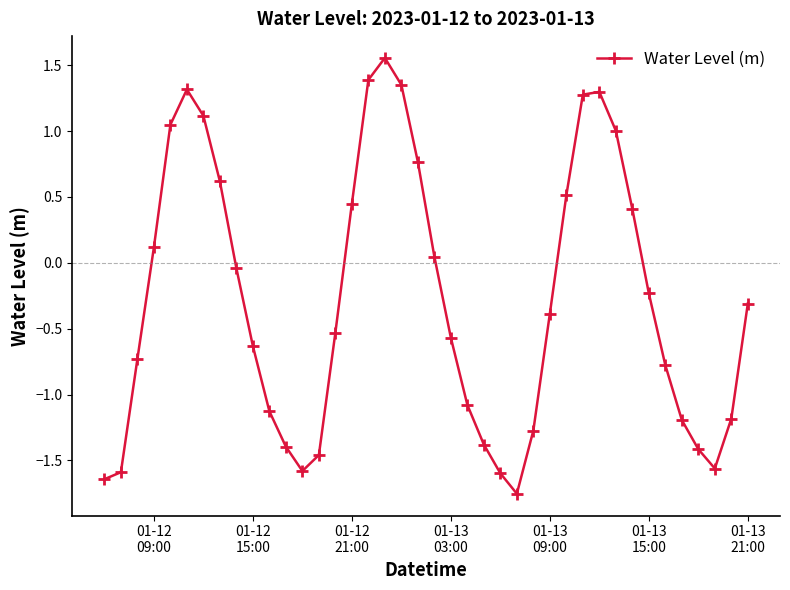

True or false: there are more than 2 points higher than both neighbors.

True